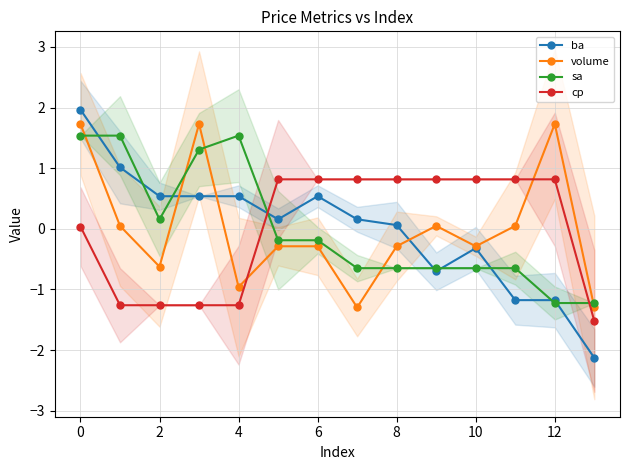

How many interior local peaks does the sa series have?

1